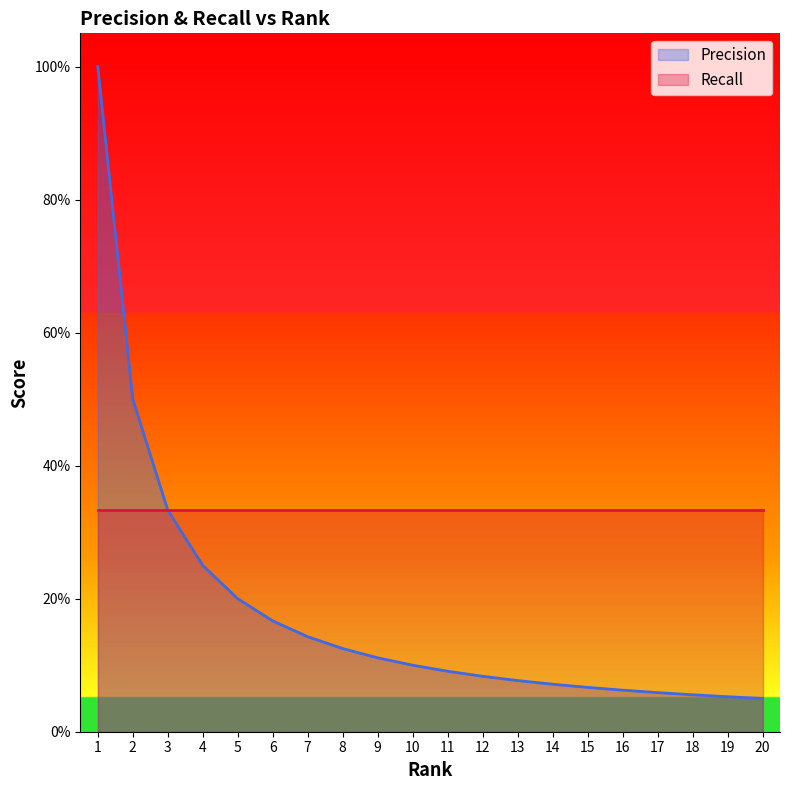

What is the value of the 10th point from the left?

0.1